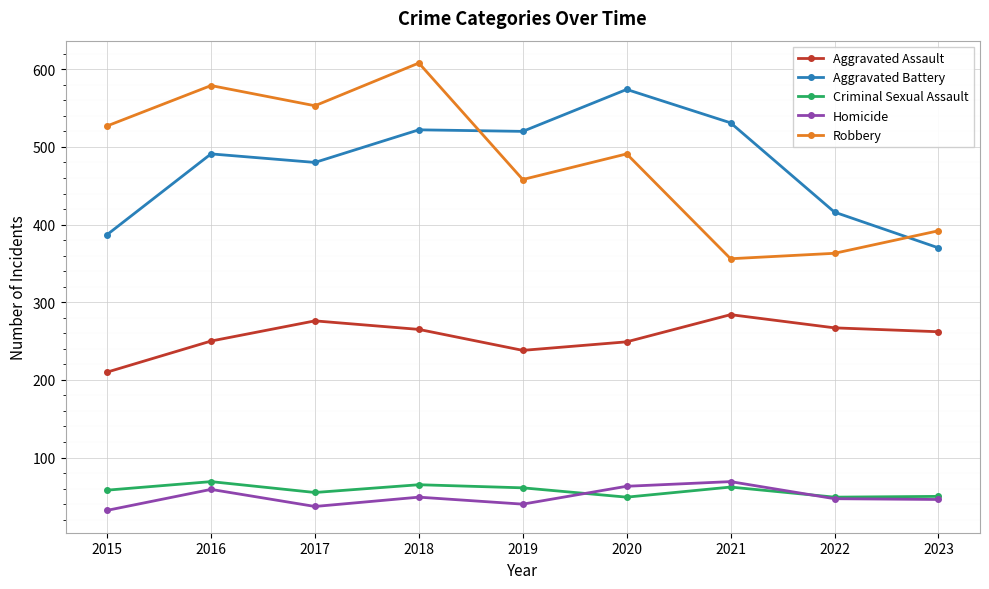

At how many categories does at least one series exceed 337?

9